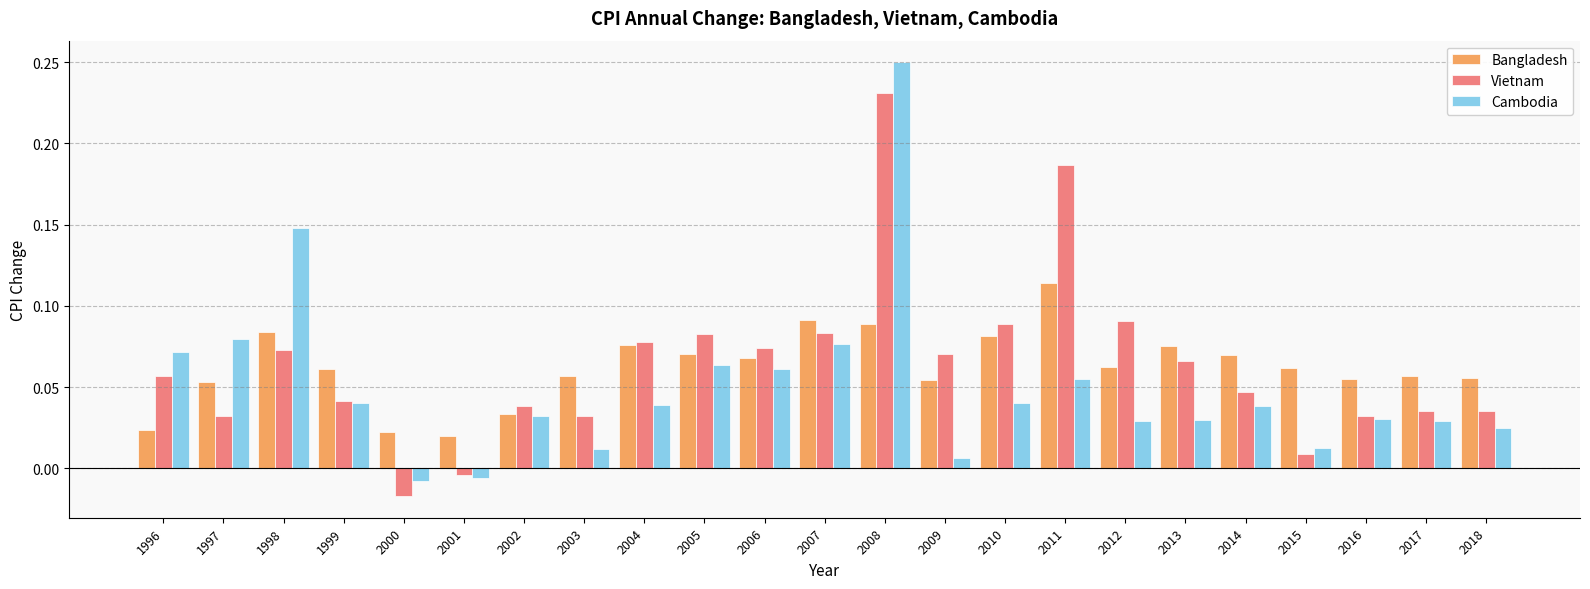

Which series has the widest spread of values?

Cambodia